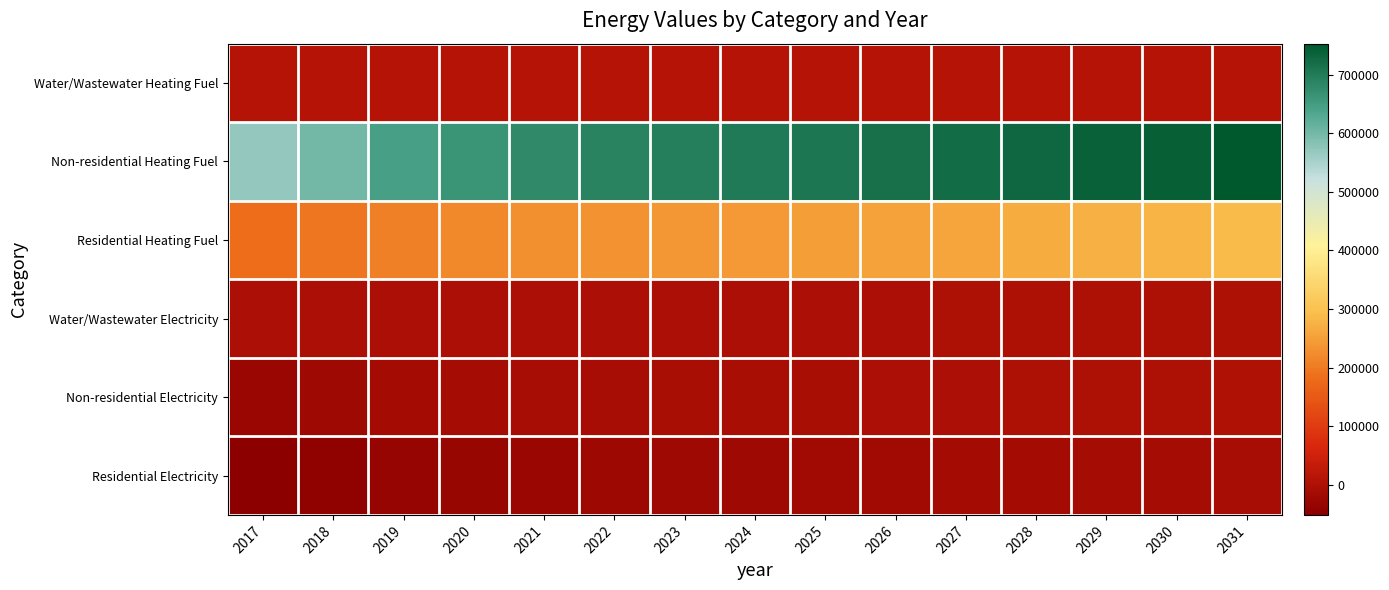

Count the number of data series in this chart.

6